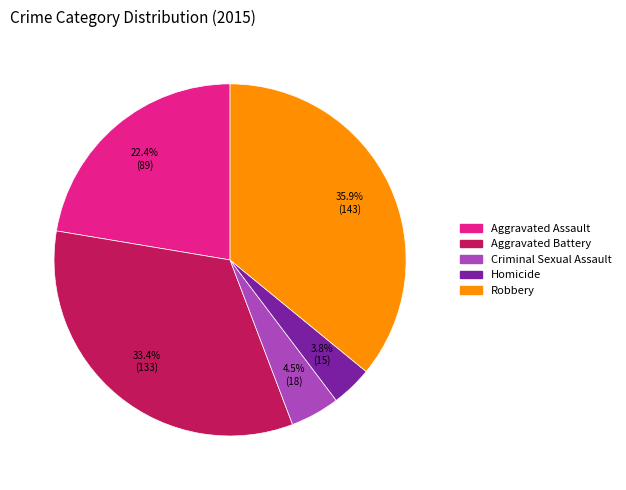

How many slices are in this pie chart?

5